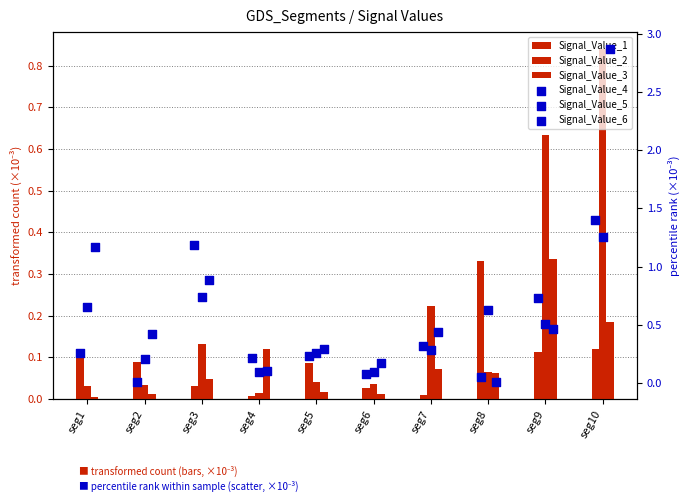

At which category is the sum across all series the highest?

seg10